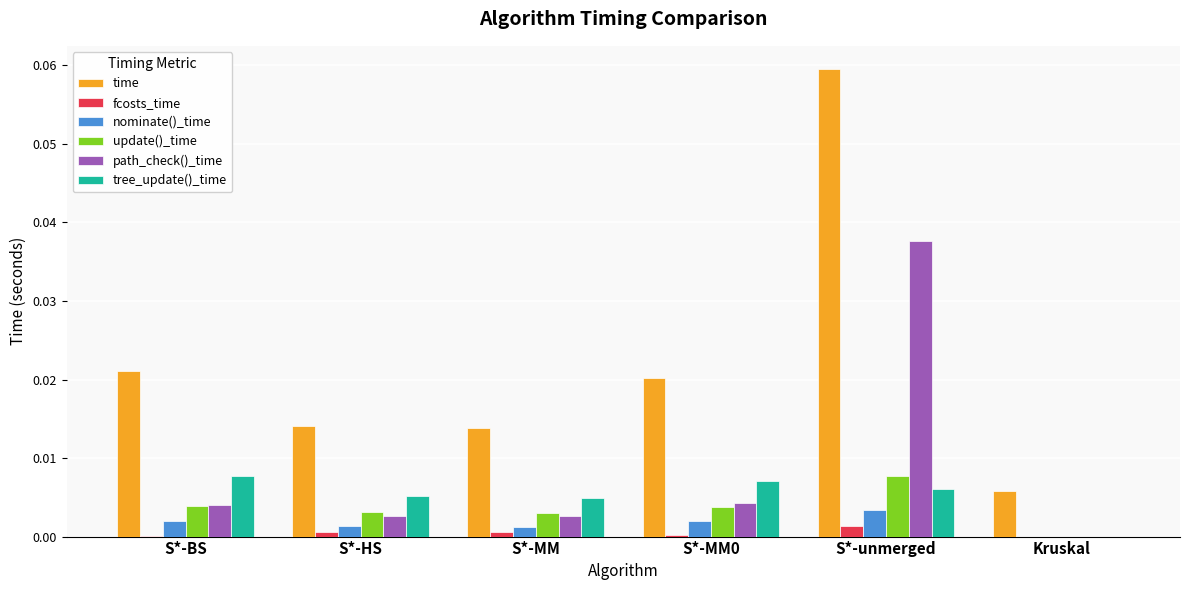

Between S*-MM and Kruskal, which series saw the biggest shift?

time